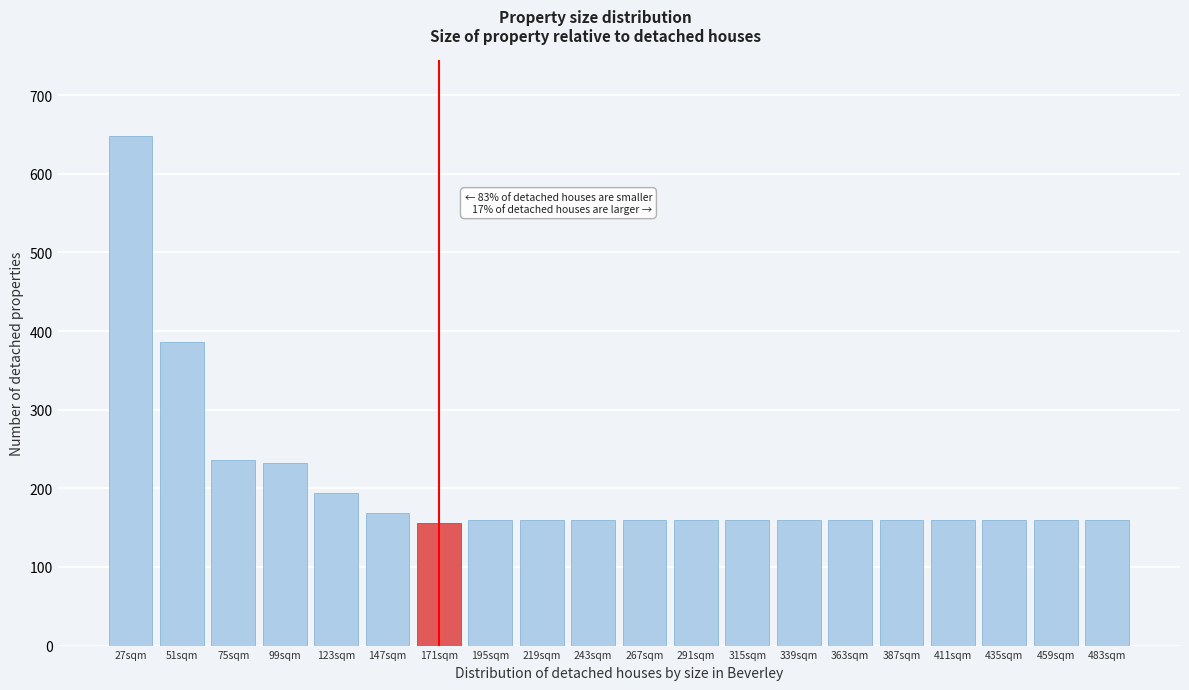

Reading right to left, what are all the values shown in this chart?

160	160	160	160	160	160	160	160	160	160	160	160	160	156	168	194	232	236	386	648